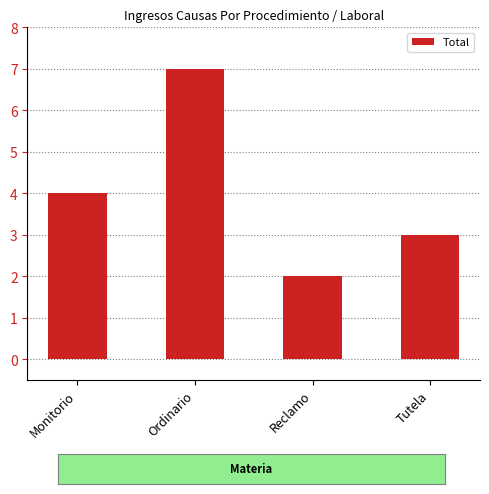

The value at Reclamo is 1. True or false?

False